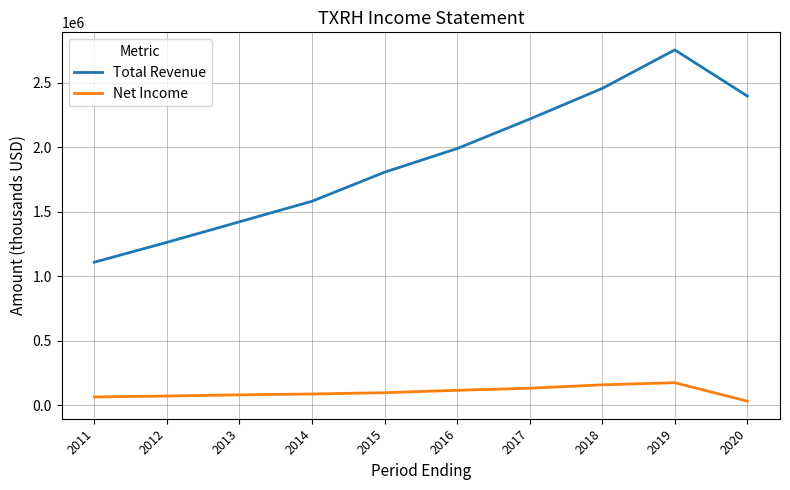

The value of Total Revenue at 2014 is 904118. True or false?

False